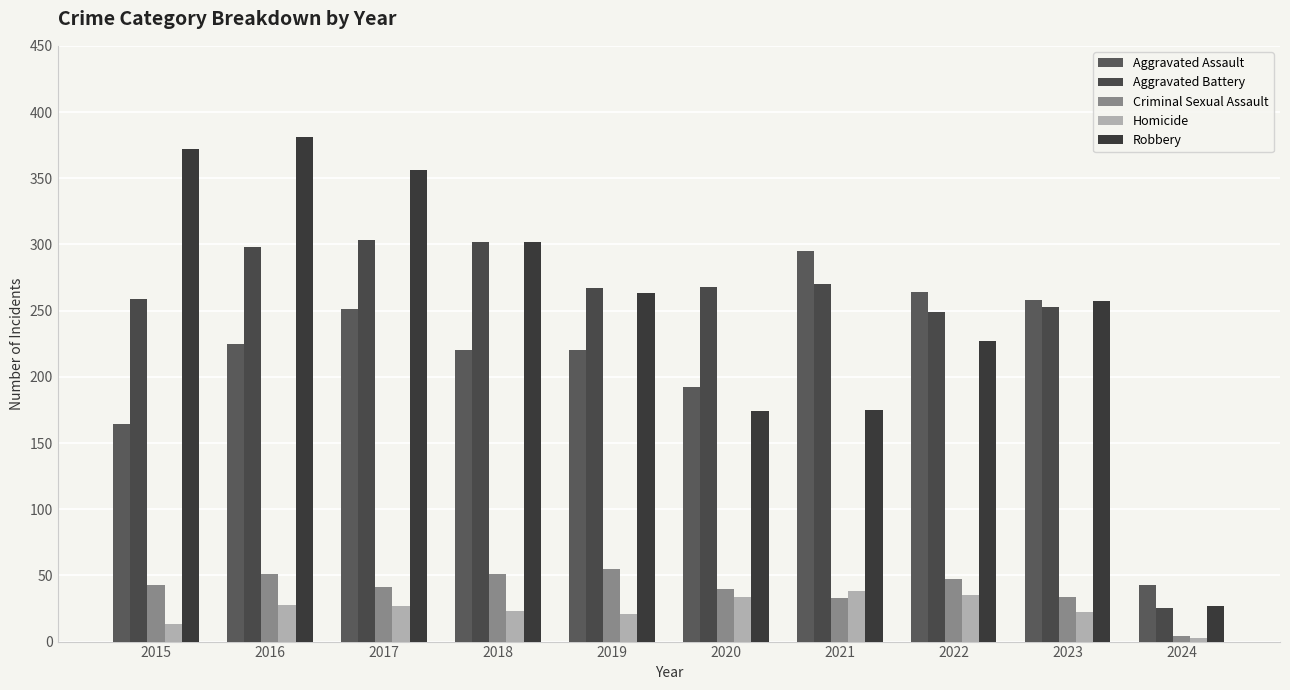

Which category has the highest value in the Robbery series?

2016